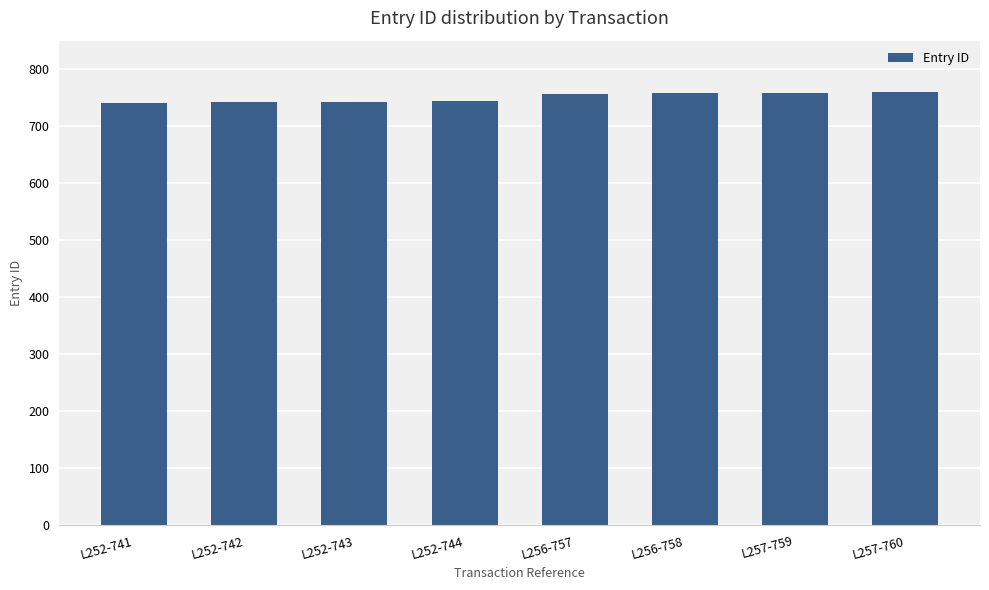

What is the label of the 3rd bar from the left?

L252-743